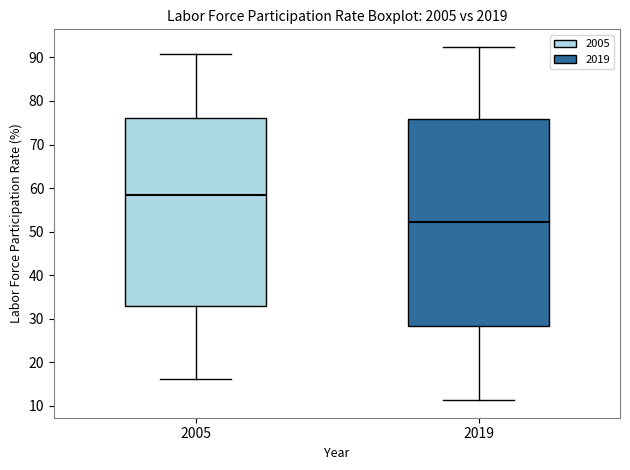

Reading left to right, transcribe this box plot: for each box, give where its median line is, the range the box spans, and where its two whiskers end, as read against the y-axis. The values are not printed on the chart, so give them approximately, as read against the axis.

2005: median 58, box 33 to 76, whiskers 16 to 91
2019: median 52, box 28 to 76, whiskers 11 to 92